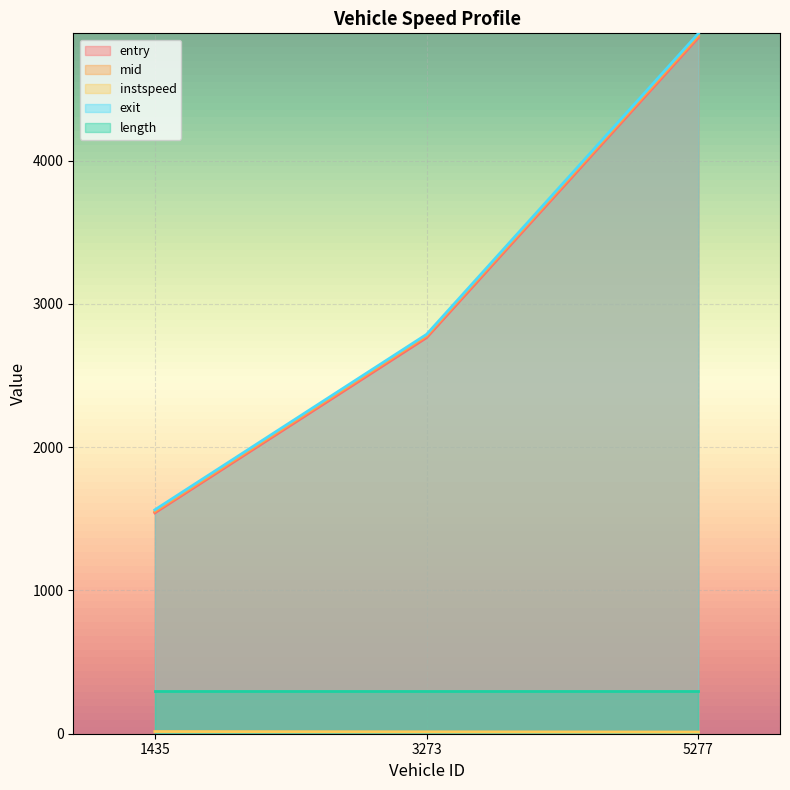

Between 1435 and 5277, which series saw the biggest shift?

exit